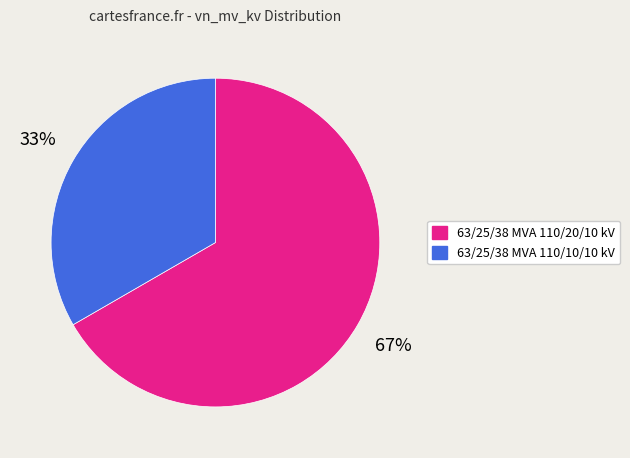

How many segments does this pie chart have?

2